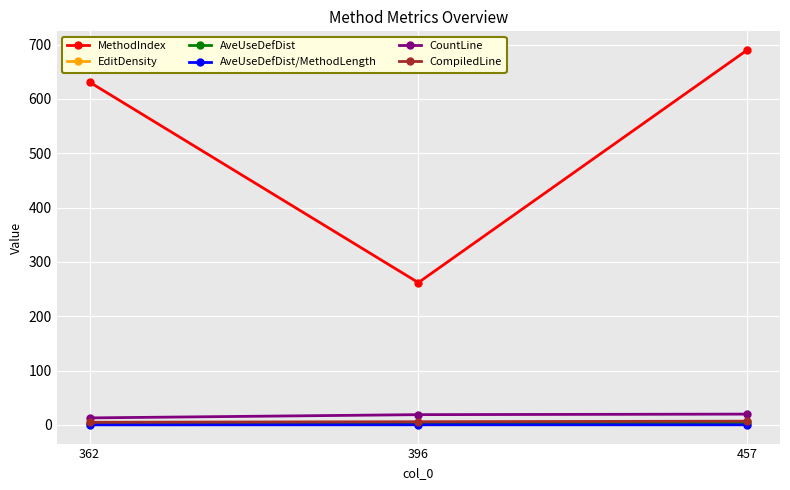

How many data points in CountLine are less than 19?

1